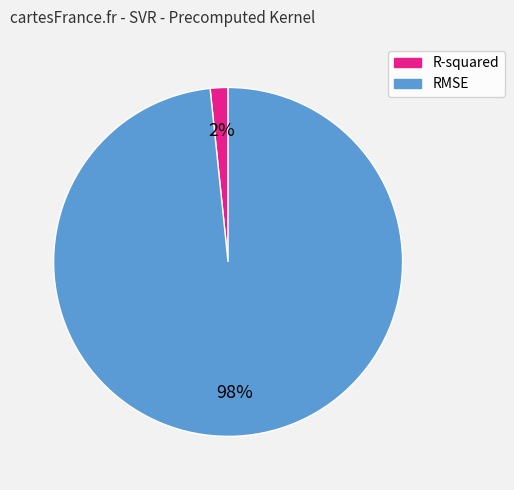

How many segments does this pie chart have?

2